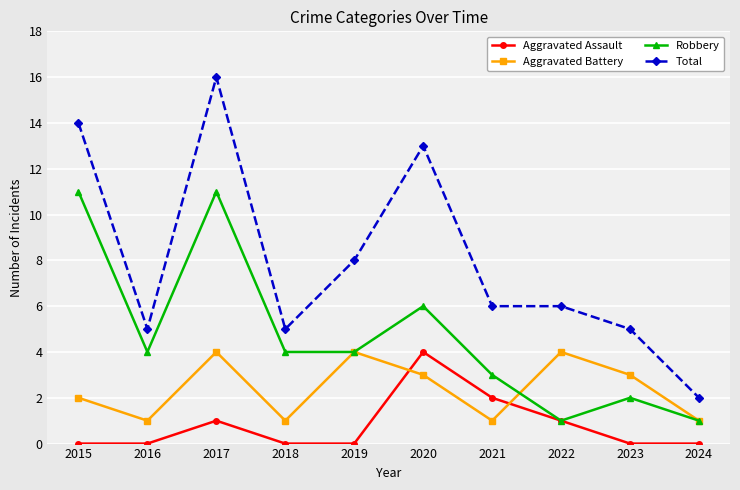

What is the value of the Aggravated Battery point at the 10th from the left?

1